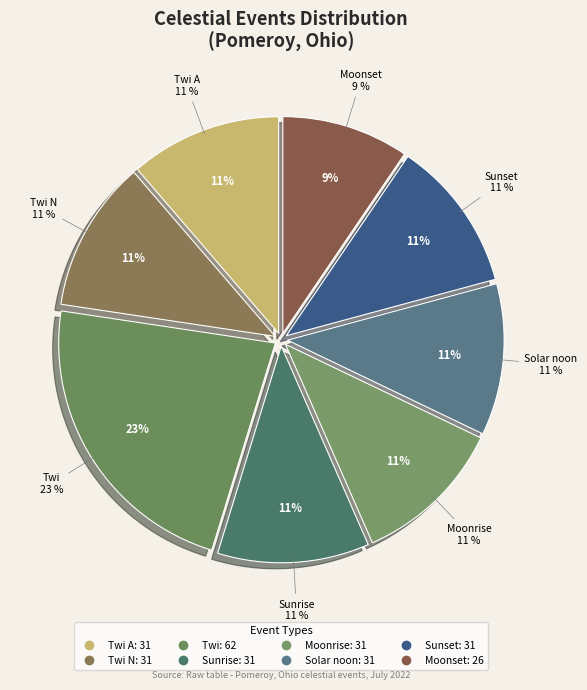

Is Twi A the majority of the pie?

Yes